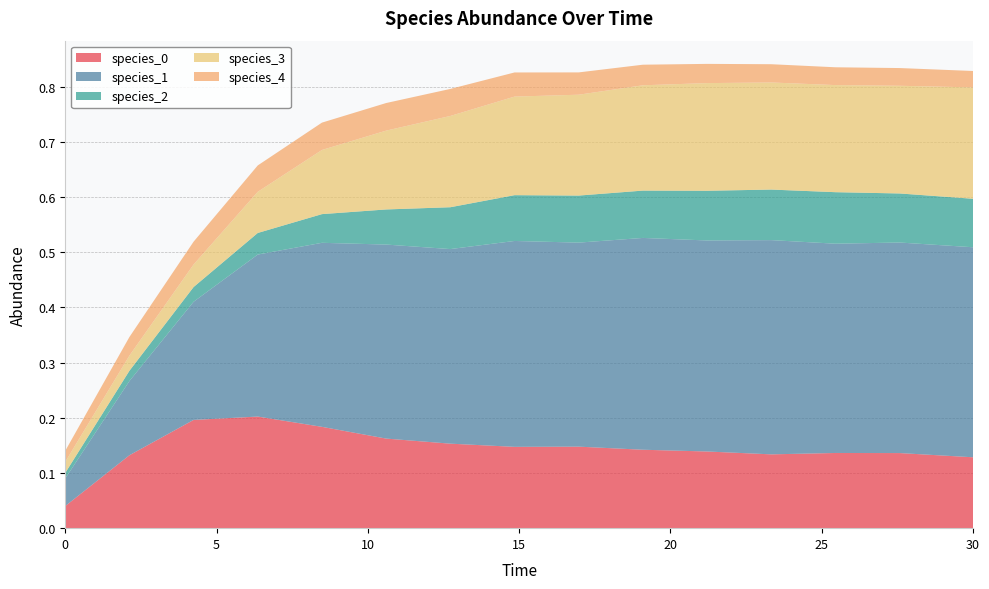

Reading left to right, extract all data points from this chart.

species_0: 0.0	0.1	0.2	0.2	0.2	0.2	0.2	0.1	0.1	0.1	0.1	0.1	0.1	0.1	0.1
species_1: 0.1	0.1	0.2	0.3	0.3	0.4	0.4	0.4	0.4	0.4	0.4	0.4	0.4	0.4	0.4
species_2: 0.0	0.0	0.0	0.0	0.1	0.1	0.1	0.1	0.1	0.1	0.1	0.1	0.1	0.1	0.1
species_3: 0.0	0.0	0.0	0.1	0.1	0.1	0.2	0.2	0.2	0.2	0.2	0.2	0.2	0.2	0.2
species_4: 0.0	0.0	0.0	0.0	0.0	0.1	0.0	0.0	0.0	0.0	0.0	0.0	0.0	0.0	0.0